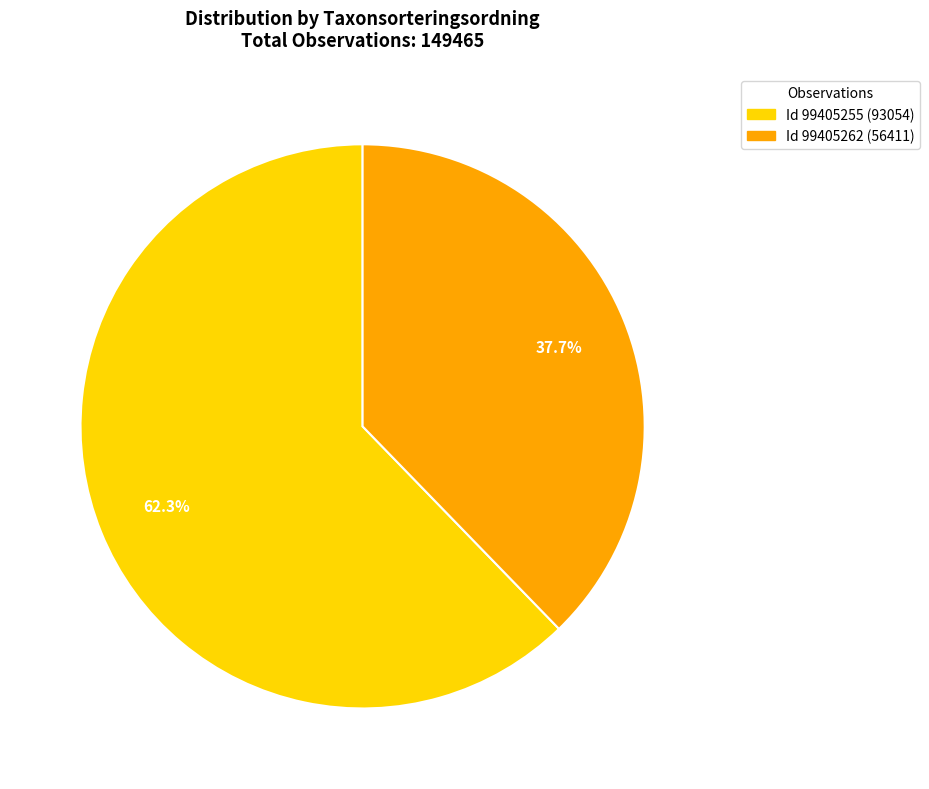

To the nearest percent, what is the difference between the largest and smallest slice percentages?

25%